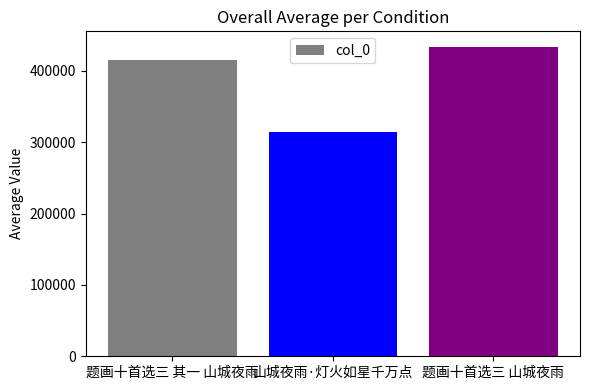

Approximately how many times larger is the value at 题画十首选三 山城夜雨 compared to 题画十首选三 其一 山城夜雨?

1.0